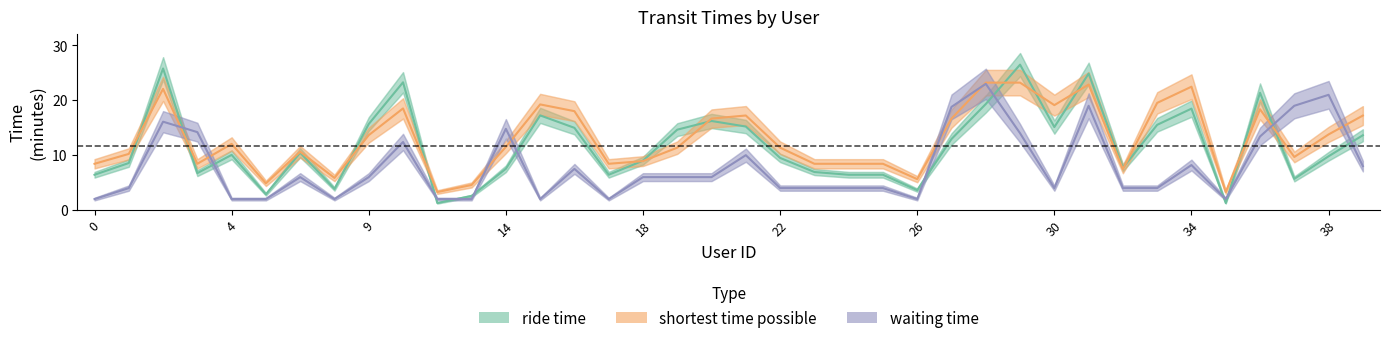

At how many categories does at least one series exceed 15?

18